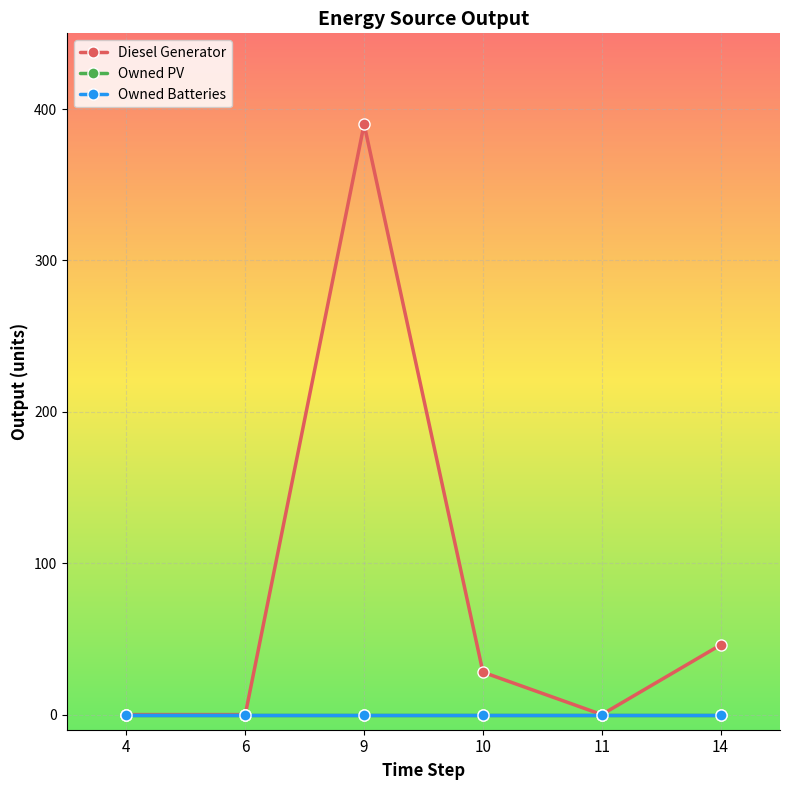

Does the chart have visible grid lines?

Yes